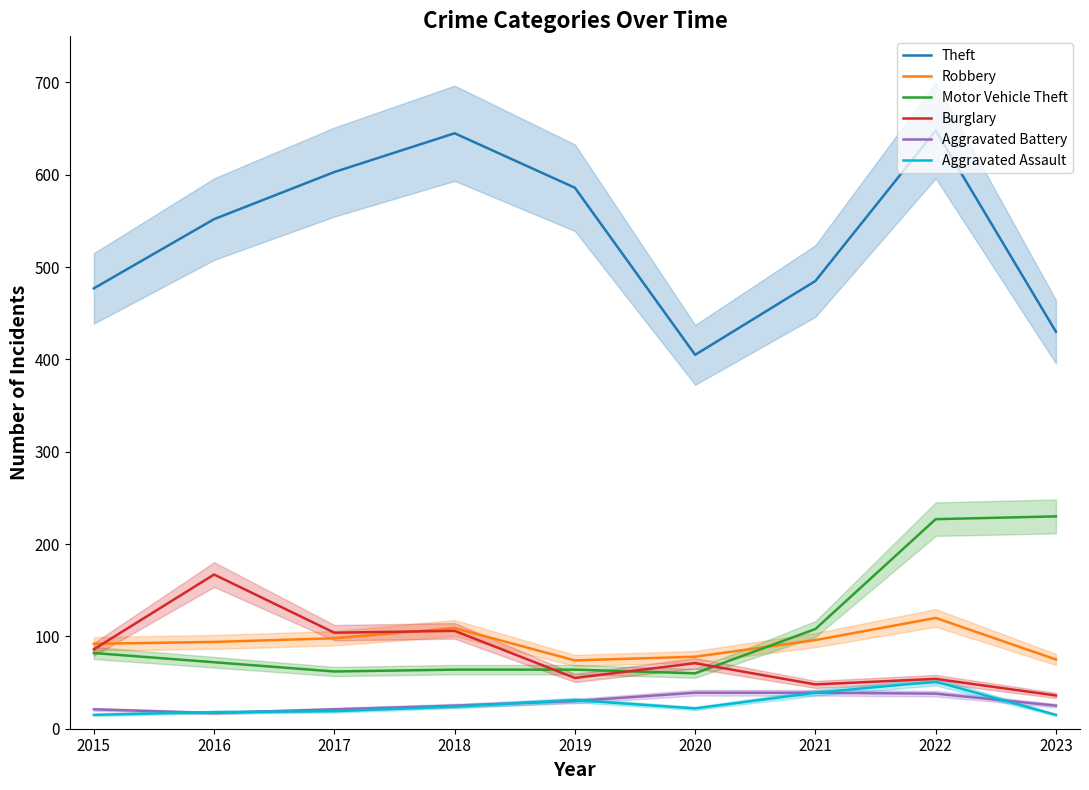

Where does the Robbery series first go above 94?

2017